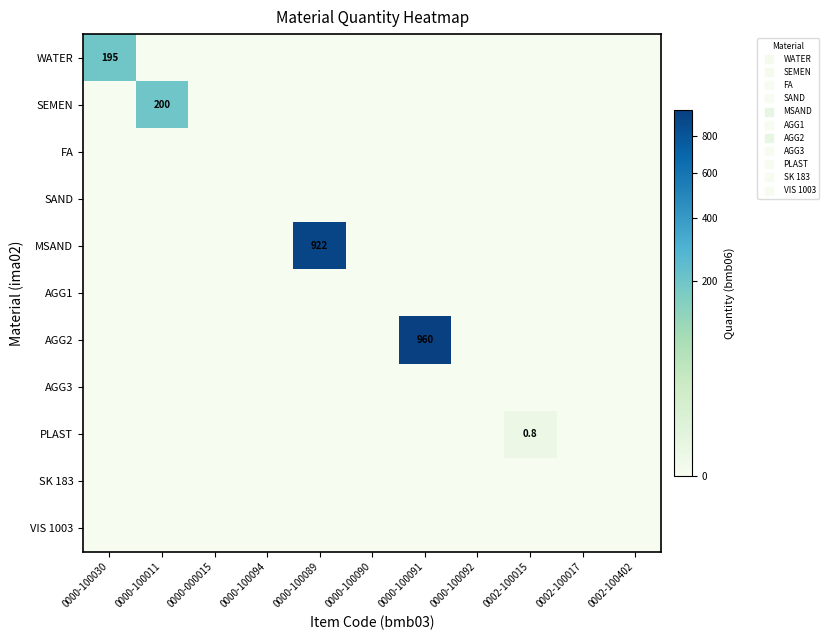

The value of VIS 1003 at 0000-100011 is 0.0. True or false?

True